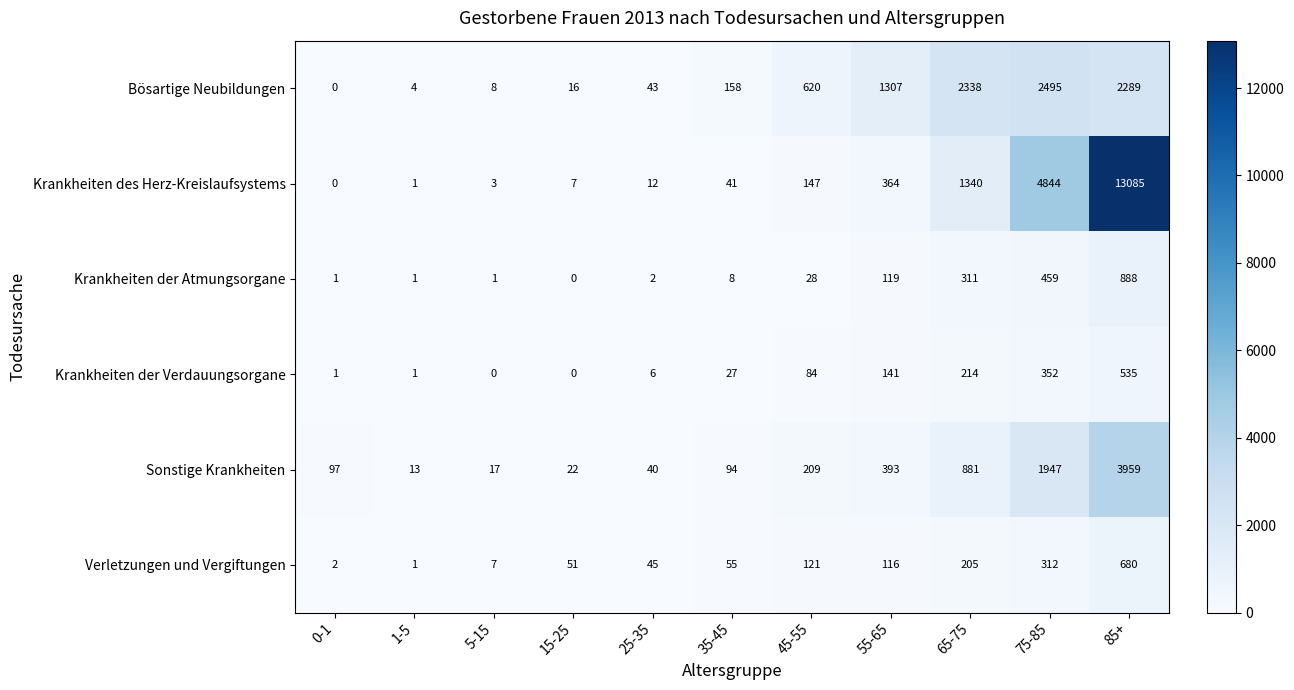

Which category has the highest value across all series?

85+